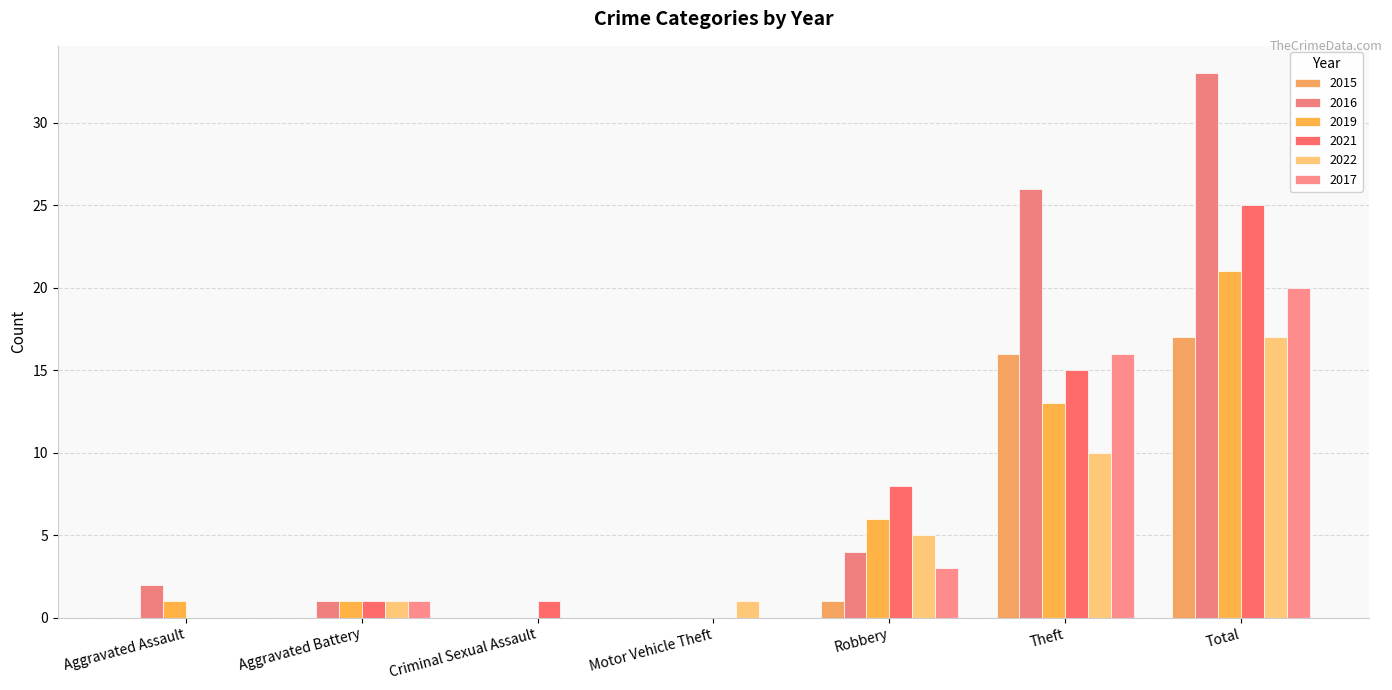

Which label corresponds to the largest value in the chart?

Total